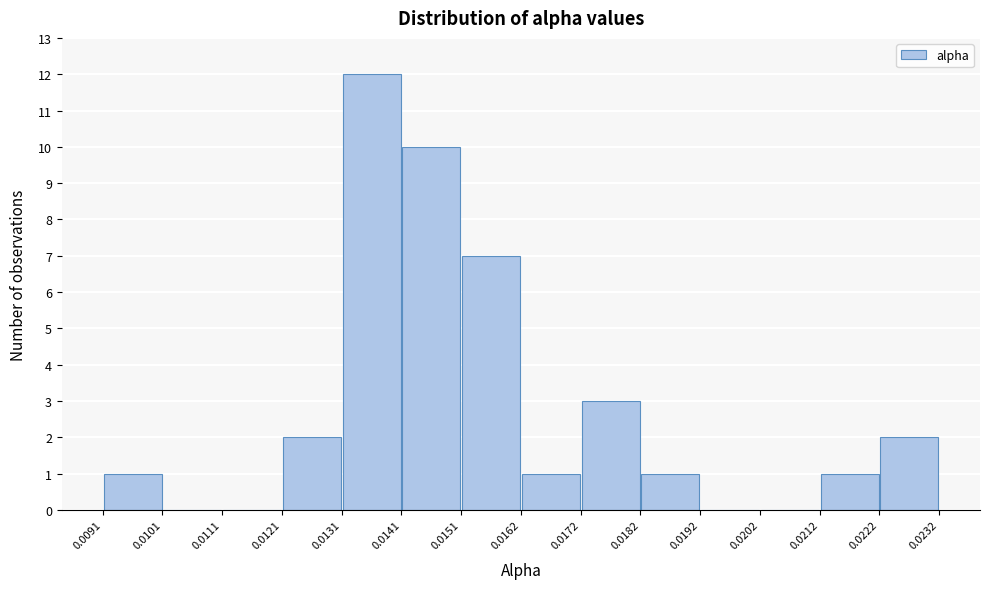

Reading left to right, list every bar in this chart as the range it spans on the x-axis followed by its height. The values are not printed on the chart, so give them approximately, as read against the axis.

0.0091 to 0.0101: 1
0.0101 to 0.0111: 0
0.0111 to 0.0121: 0
0.0121 to 0.0131: 2
0.0131 to 0.0141: 12
0.0141 to 0.0151: 10
0.0151 to 0.0162: 7
0.0162 to 0.0172: 1
0.0172 to 0.0182: 3
0.0182 to 0.0192: 1
0.0192 to 0.0202: 0
0.0202 to 0.0212: 0
0.0212 to 0.0222: 1
0.0222 to 0.0232: 2